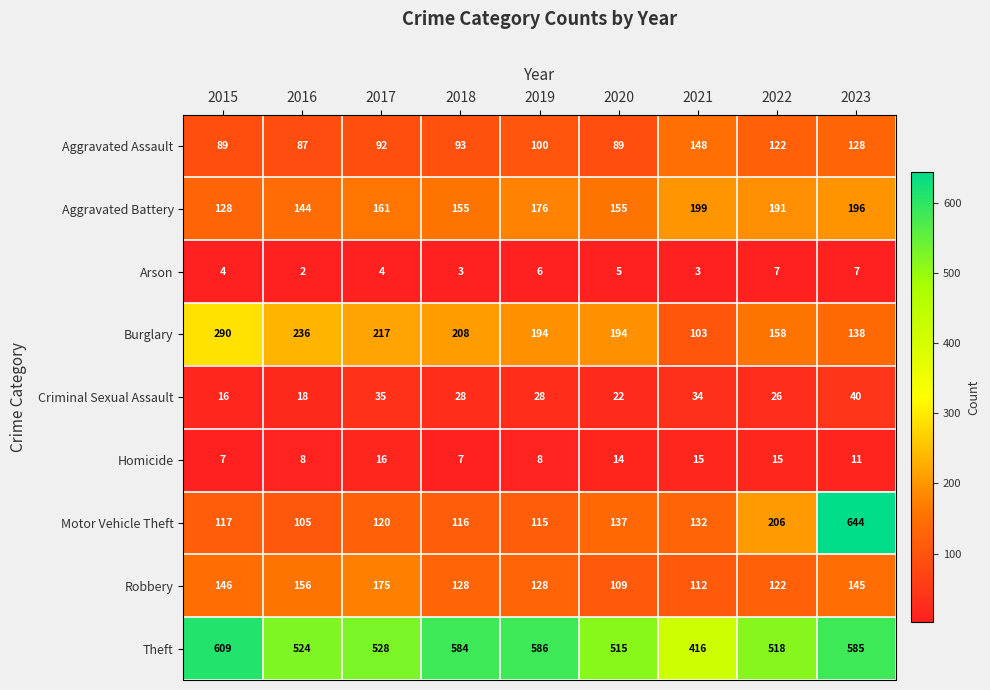

Is it true that Homicide equals 7 at 2015?

True